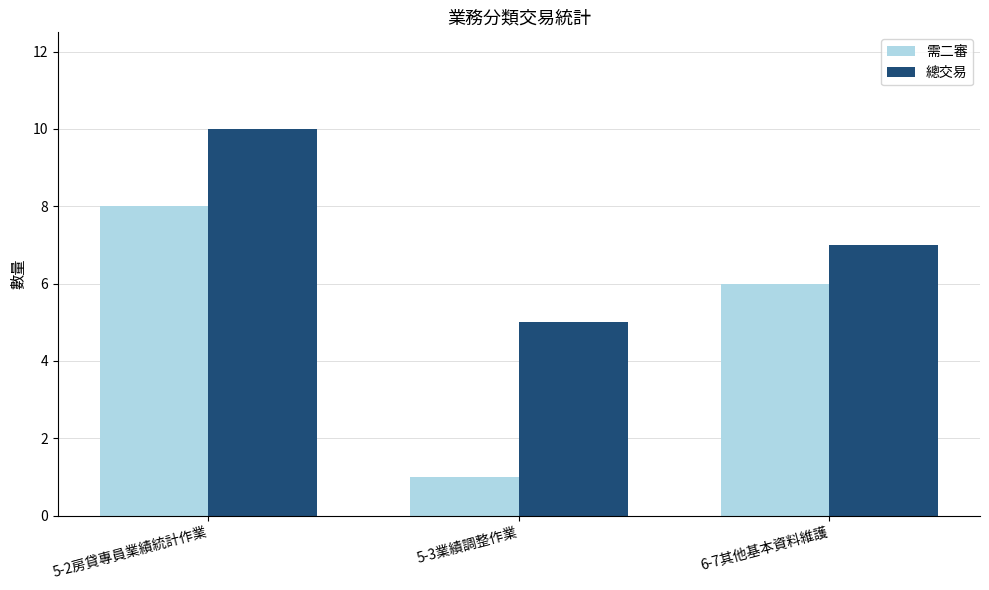

Reading left to right, list all the values displayed in this chart.

需二審: 8	1	6
總交易: 10	5	7